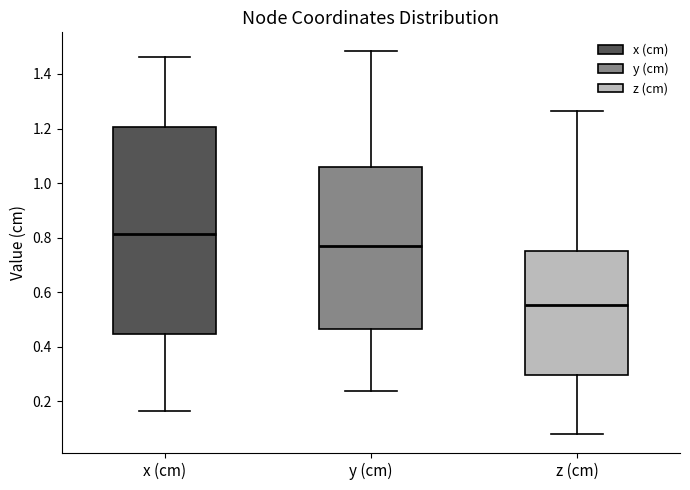

Which box is the tallest, from its lower edge to its upper edge?

x (cm)